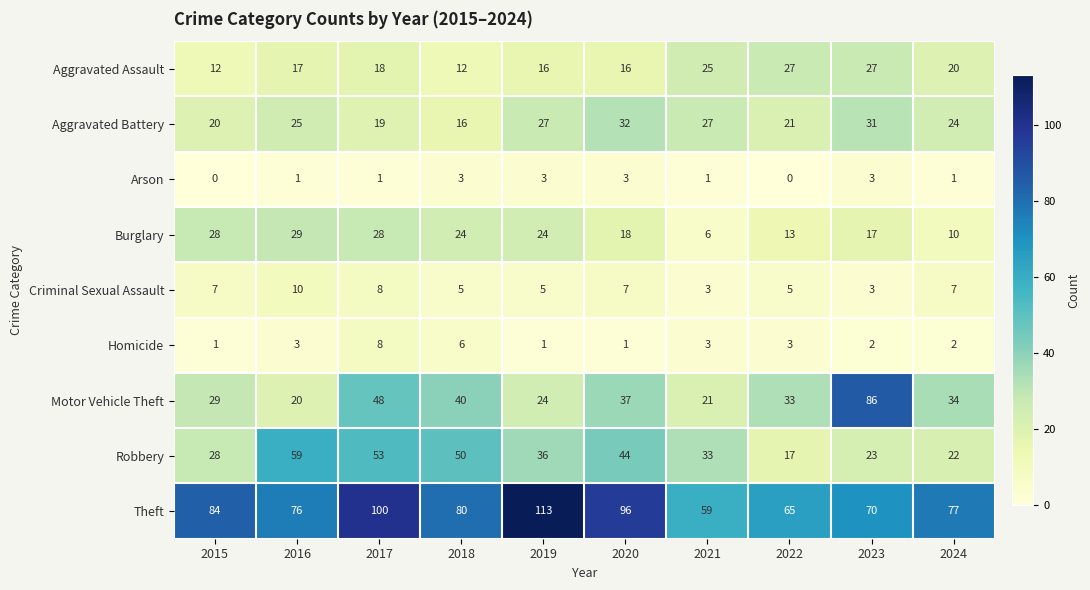

The value of Theft at 2020 is 165. True or false?

False